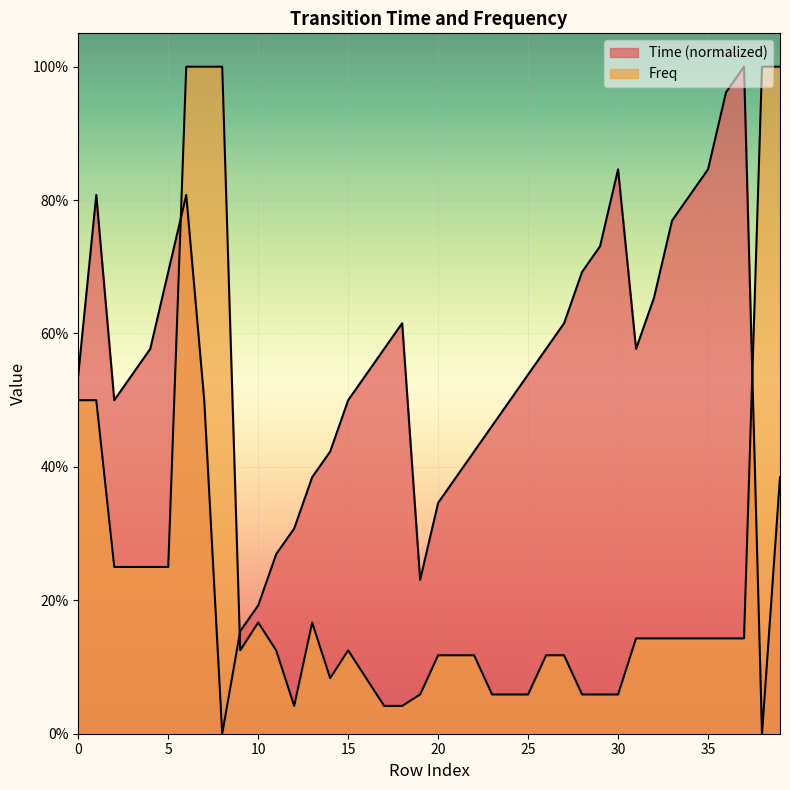

Which series has the largest total across all categories?

Time